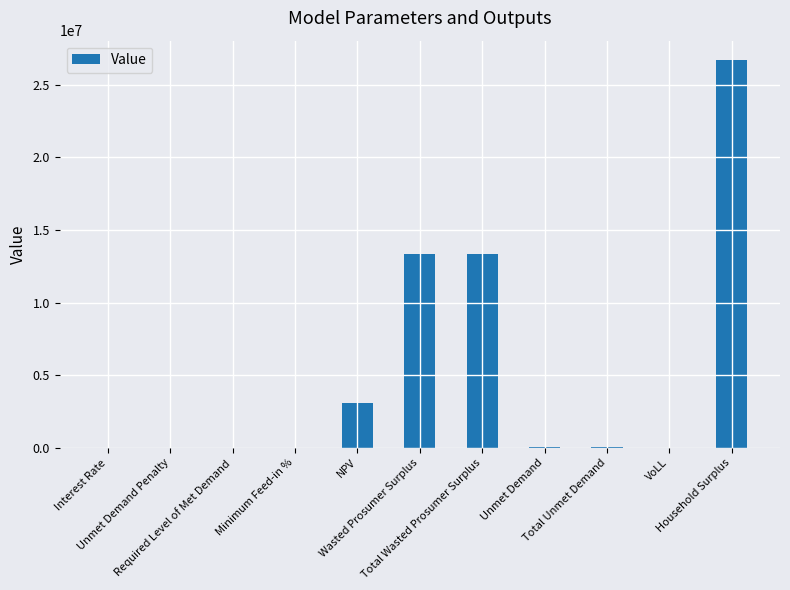

What is the sum of the values at Interest Rate and Unmet Demand Penalty?

0.2